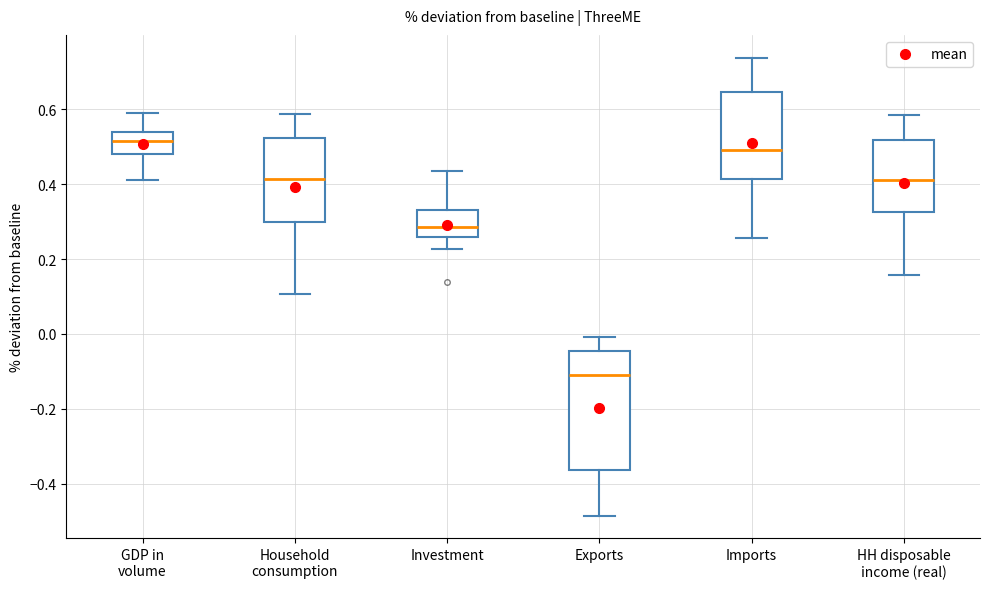

Reading left to right, transcribe this box plot: for each box, give where its median line is, the range the box spans, and where its two whiskers end, as read against the y-axis. The values are not printed on the chart, so give them approximately, as read against the axis.

GDP in volume: median 0.52, box 0.48 to 0.54, whiskers 0.42 to 0.58
Household consumption: median 0.42, box 0.30 to 0.52, whiskers 0.10 to 0.58
Investment: median 0.28, box 0.26 to 0.34, whiskers 0.22 to 0.44
Exports: median -0.10, box -0.36 to -0.04, whiskers -0.48 to 0.00
Imports: median 0.50, box 0.42 to 0.64, whiskers 0.26 to 0.74
HH disposable income (real): median 0.42, box 0.32 to 0.52, whiskers 0.16 to 0.58